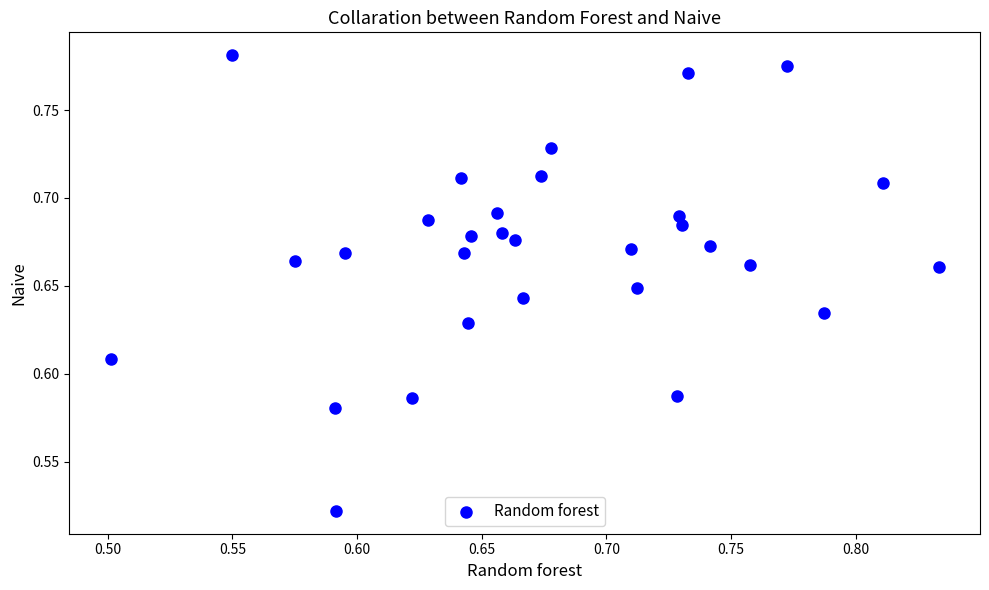

What is the range of X values (max minus min)?

0.3